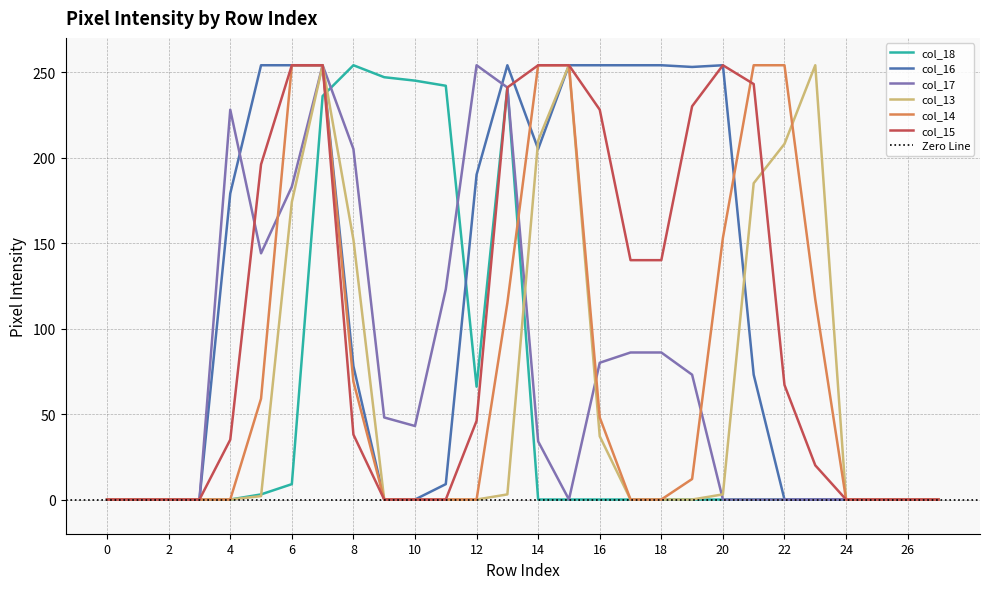

Reading left to right, list all the values displayed in this chart.

col_18: 0=0	1=0	2=0	3=0	4=0	5=3	6=9	7=236	8=254	9=247	10=245	11=242	12=66	13=241	14=0	15=0	16=0	17=0	18=0	19=0	20=0	21=0	22=0	23=0	24=0	25=0	26=0	27=0
col_16: 0=0	1=0	2=0	3=0	4=179	5=254	6=254	7=254	8=78	9=0	10=0	11=9	12=190	13=254	14=205	15=254	16=254	17=254	18=254	19=253	20=254	21=73	22=0	23=0	24=0	25=0	26=0	27=0
col_17: 0=0	1=0	2=0	3=0	4=228	5=144	6=183	7=254	8=205	9=48	10=43	11=123	12=254	13=241	14=34	15=0	16=80	17=86	18=86	19=73	20=0	21=0	22=0	23=0	24=0	25=0	26=0	27=0
col_13: 0=0	1=0	2=0	3=0	4=0	5=2	6=174	7=254	8=152	9=0	10=0	11=0	12=0	13=3	14=210	15=254	16=37	17=0	18=0	19=0	20=3	21=185	22=208	23=254	24=0	25=0	26=0	27=0
col_14: 0=0	1=0	2=0	3=0	4=0	5=59	6=254	7=254	8=69	9=0	10=0	11=0	12=0	13=115	14=254	15=254	16=48	17=0	18=0	19=12	20=153	21=254	22=254	23=117	24=0	25=0	26=0	27=0
col_15: 0=0	1=0	2=0	3=0	4=35	5=196	6=254	7=254	8=38	9=0	10=0	11=0	12=46	13=241	14=254	15=254	16=228	17=140	18=140	19=230	20=254	21=243	22=67	23=20	24=0	25=0	26=0	27=0